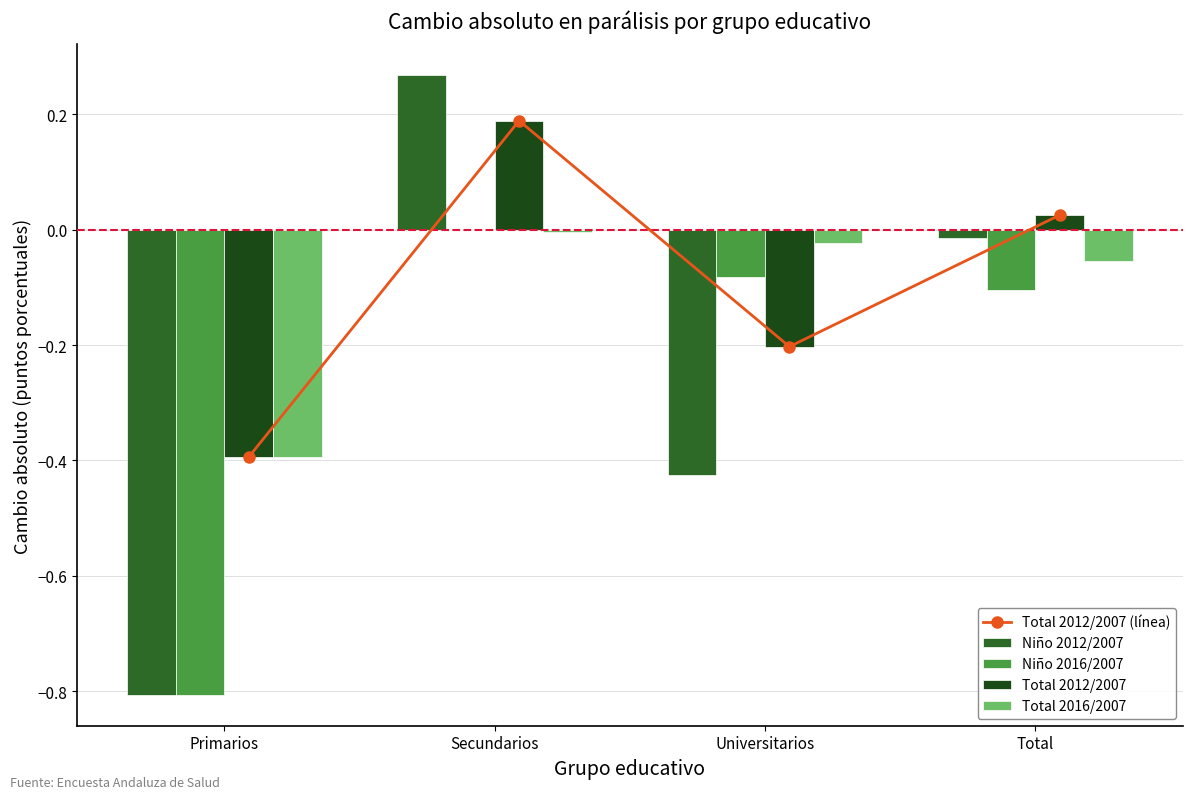

Reading right to left, extract all data points from this chart.

Total 2012/2007 (línea): 0.0	-0.2	0.2	-0.4
Niño 2012/2007: -0.0	-0.4	0.3	-0.8
Niño 2016/2007: -0.1	-0.1	0.0	-0.8
Total 2012/2007: 0.0	-0.2	0.2	-0.4
Total 2016/2007: -0.1	-0.0	-0.0	-0.4